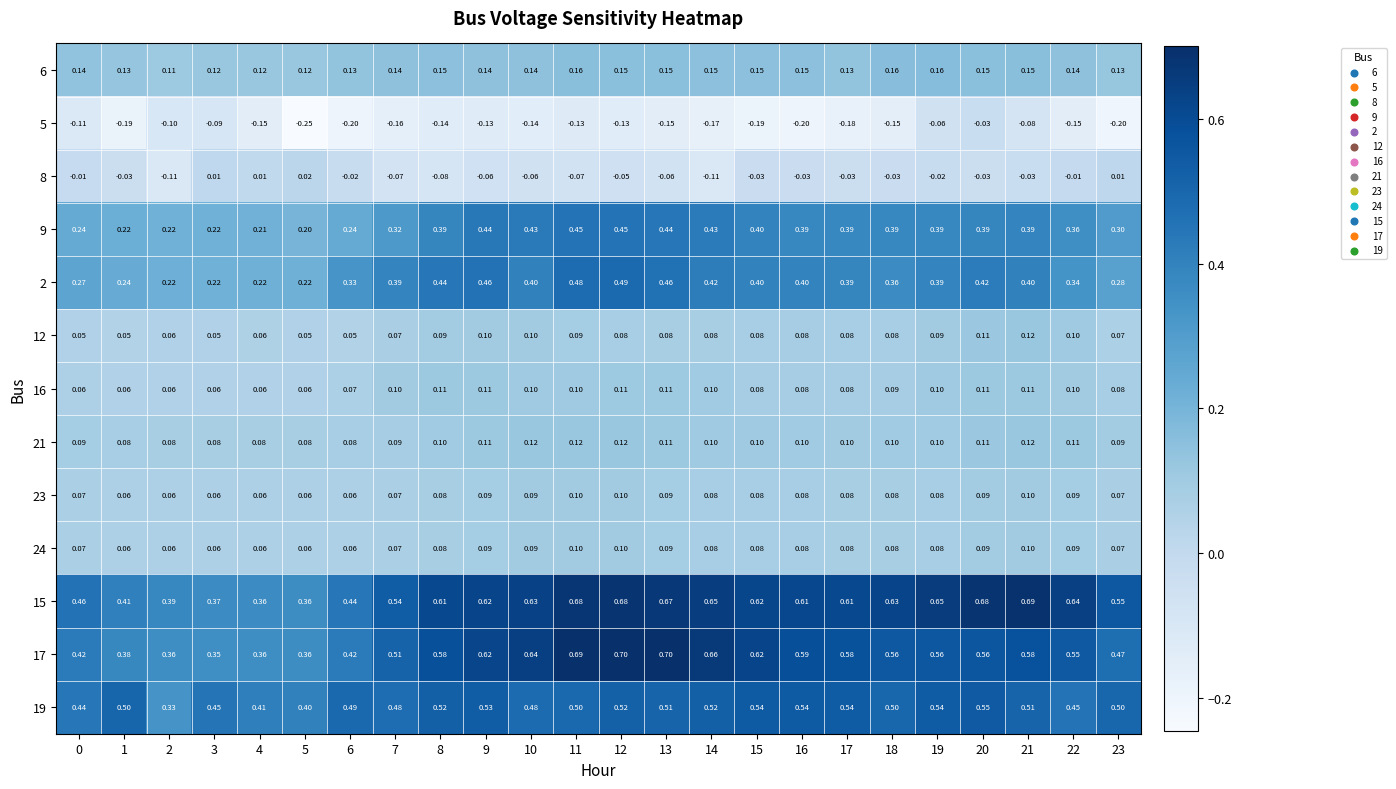

Which series has the largest total across all categories?

15